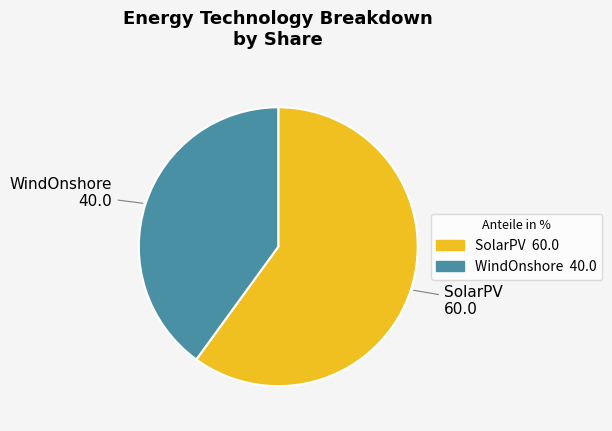

Do SolarPV and WindOnshore together represent more than half of the pie?

Yes